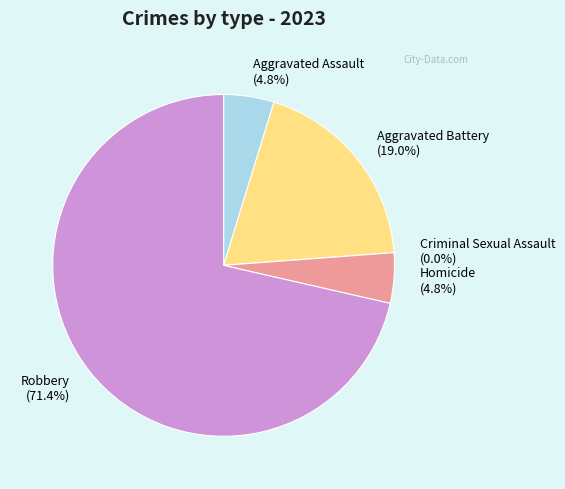

To the nearest percent, what is the combined percentage of Aggravated Assault and Homicide?

10%